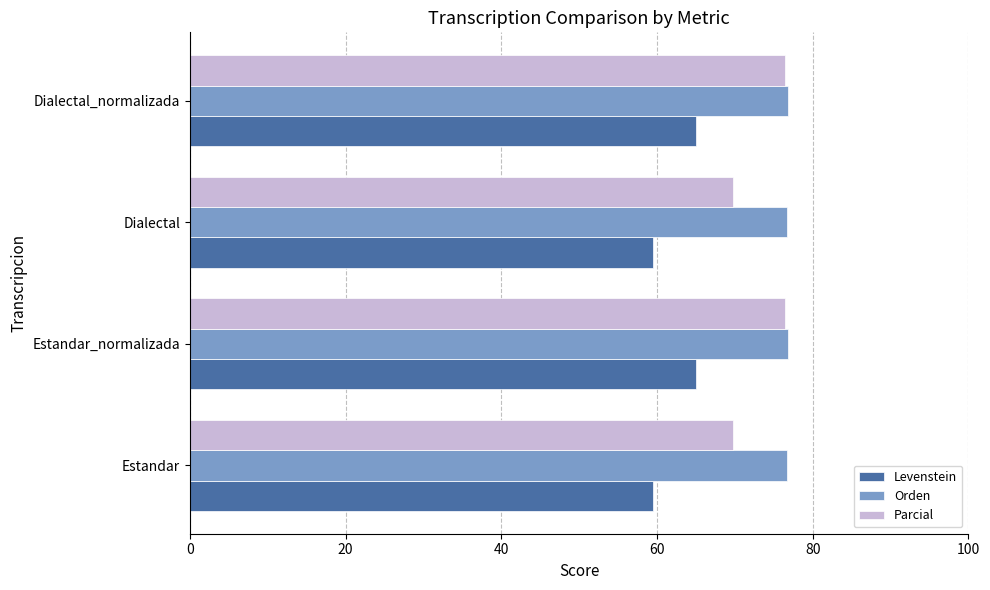

What is the difference between the highest and lowest values at Dialectal?

17.1